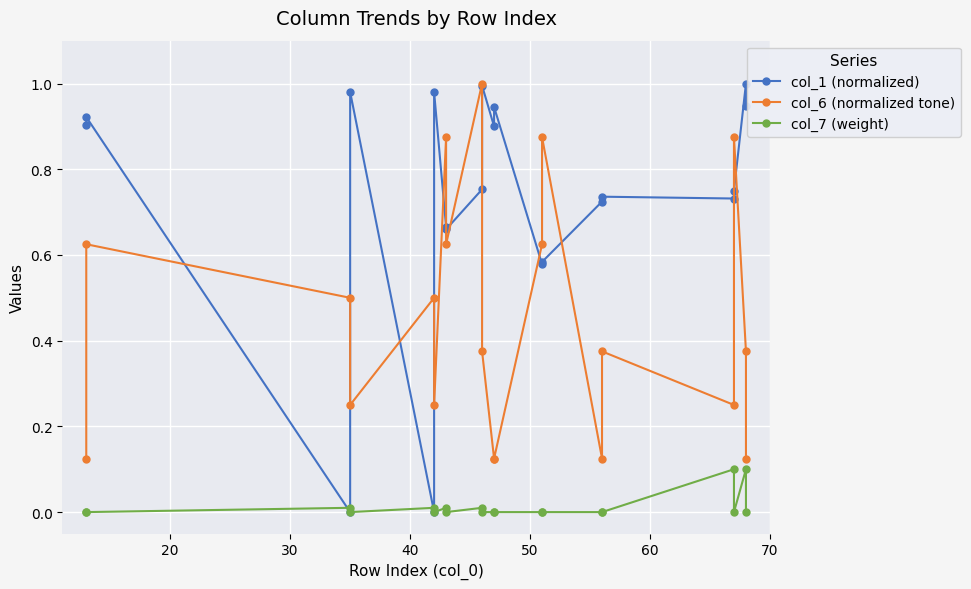

True or false: col_6 (normalized tone) has more than 2 interior local peaks.

True